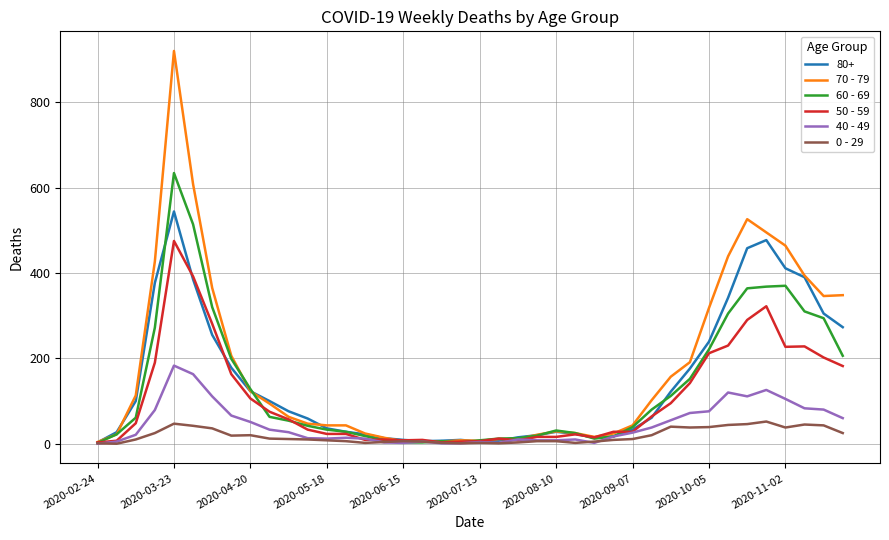

List the series in order of their peak value, highest first.

70 - 79, 60 - 69, 80+, 50 - 59, 40 - 49, 0 - 29